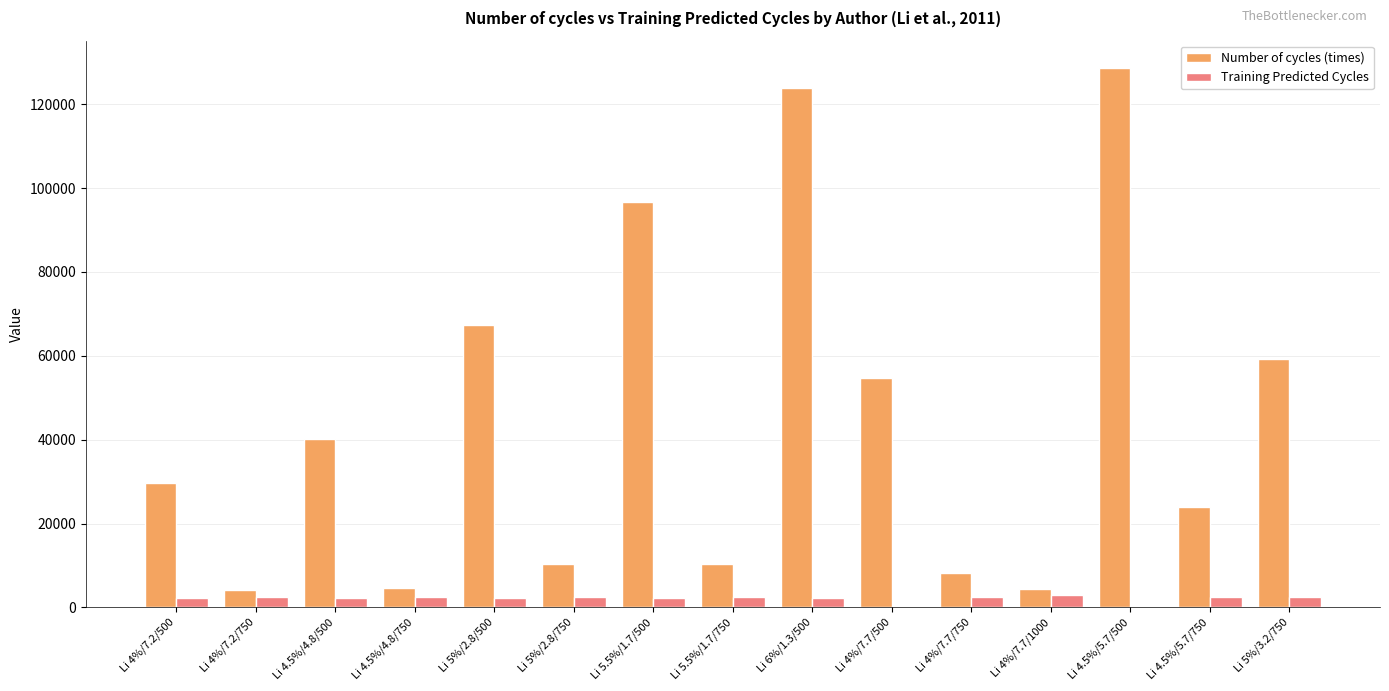

The value of Number of cycles (times) at Li 5%/2.8/500 is 67400.0. True or false?

True